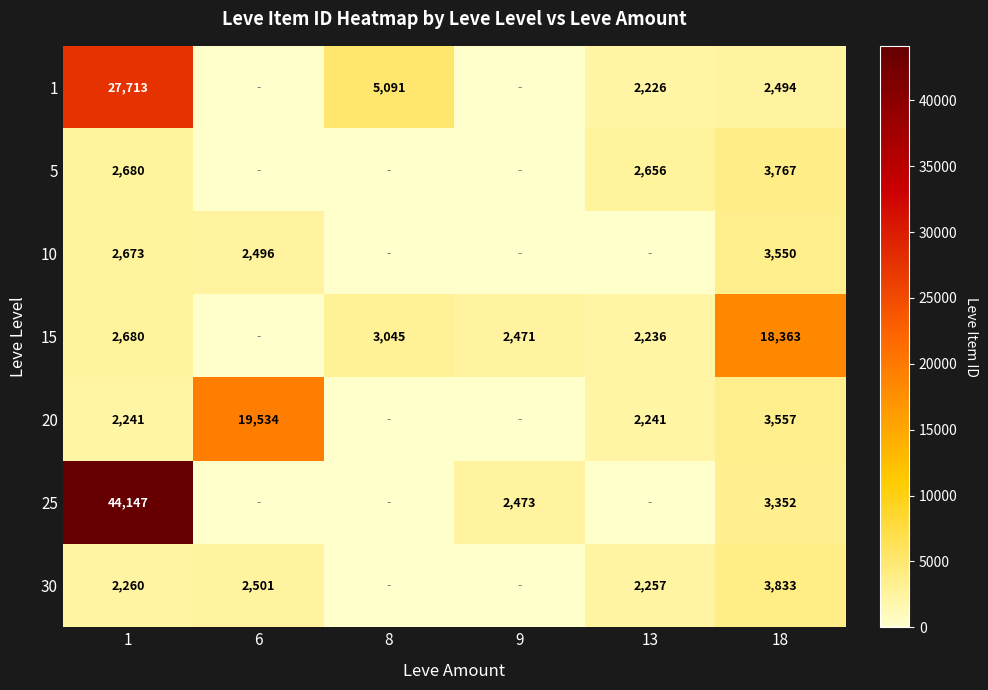

What is the difference between the 5 values at 13 and 1?

24